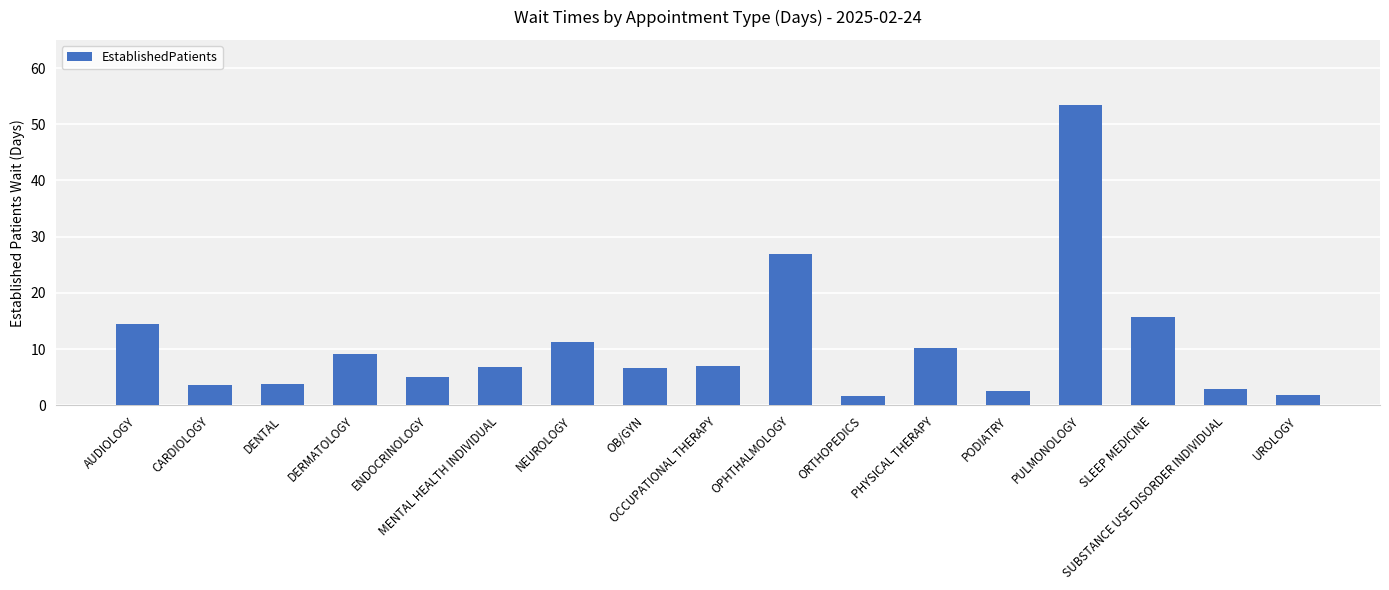

The value at SLEEP MEDICINE is 28.3. True or false?

False